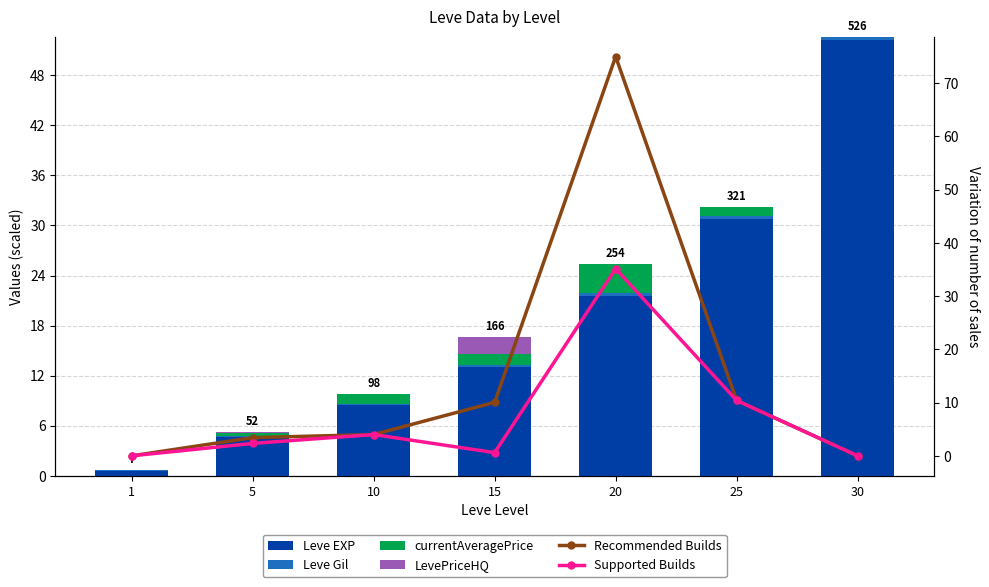

What is the difference between the maximum and second lowest values in the LevePriceHQ series?

2.0